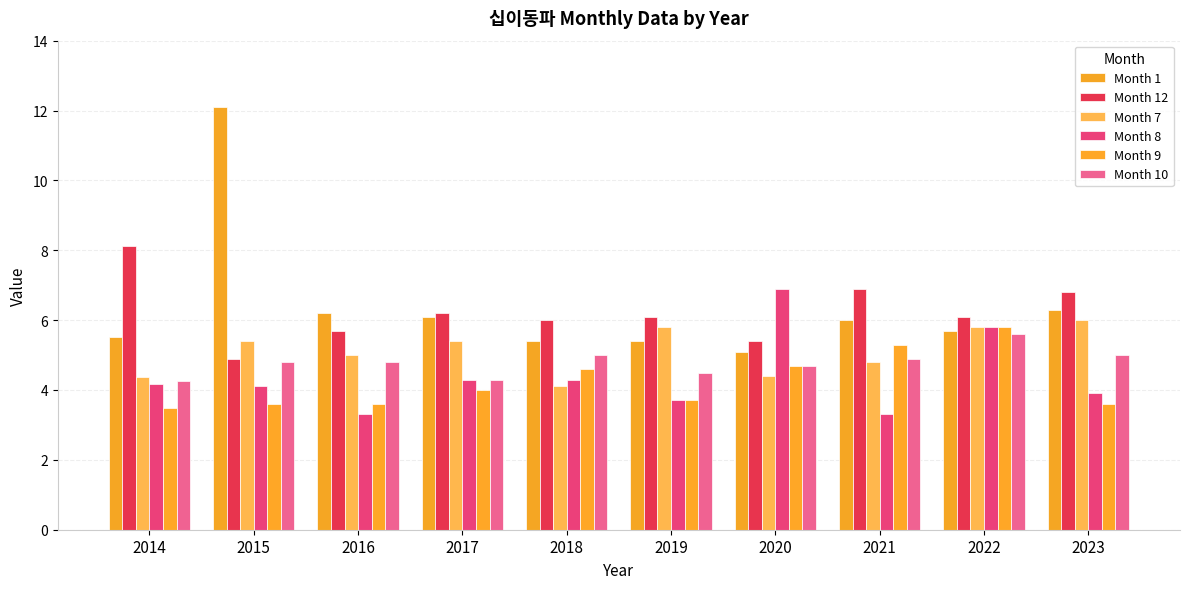

Which category has the lowest value in the Month 1 series?

2020